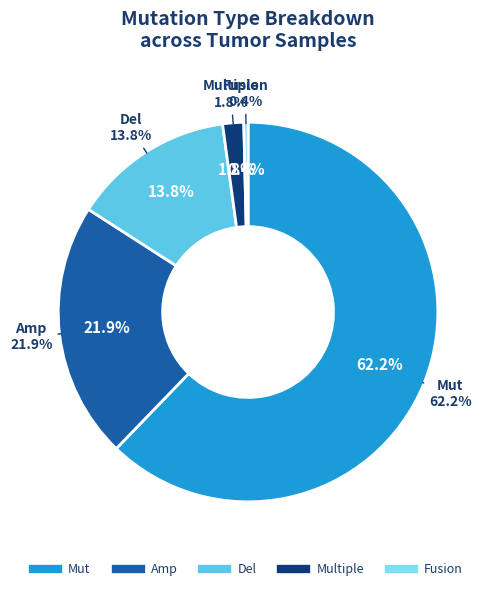

How many slices are in this pie chart?

5